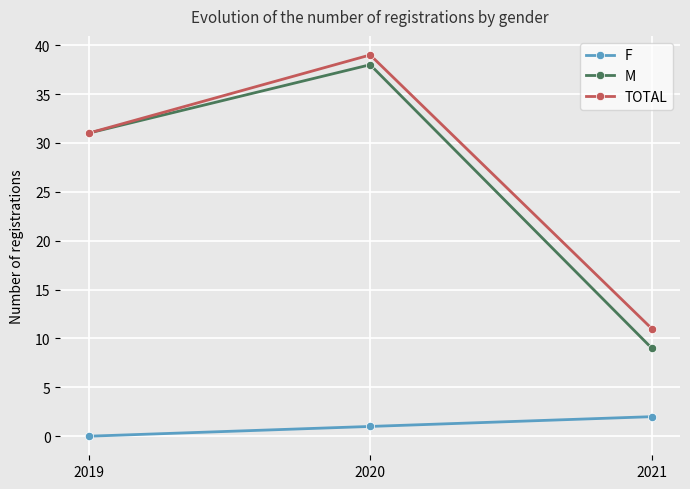

True or false: F has a value of 2 at 2021.

True